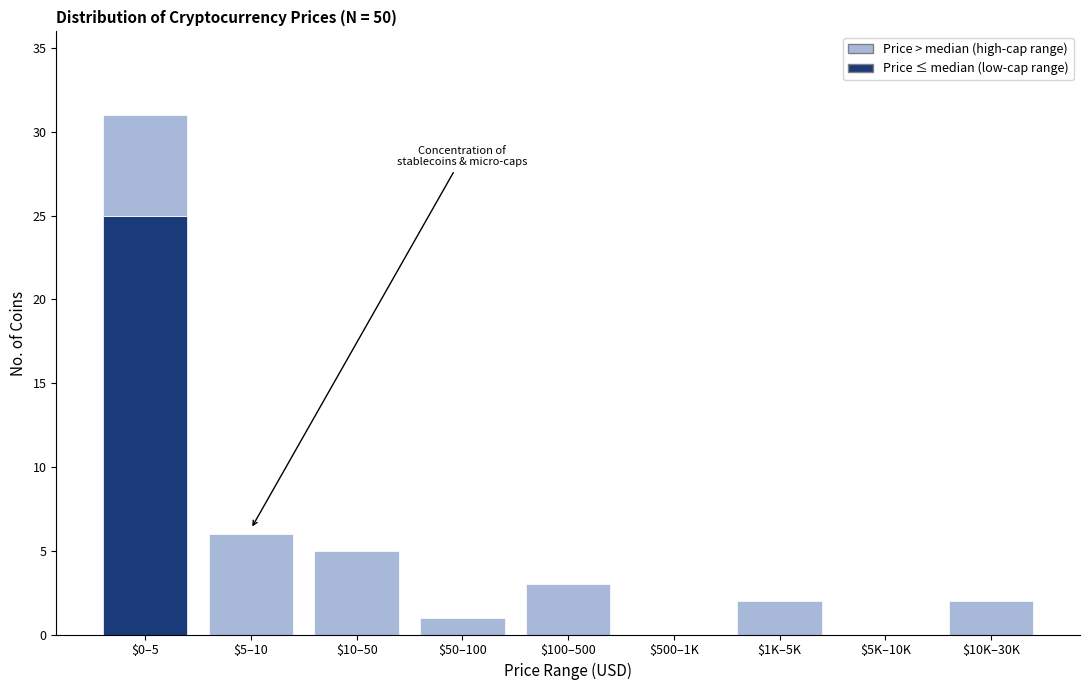

What is the total value across all series at $100–500?

3